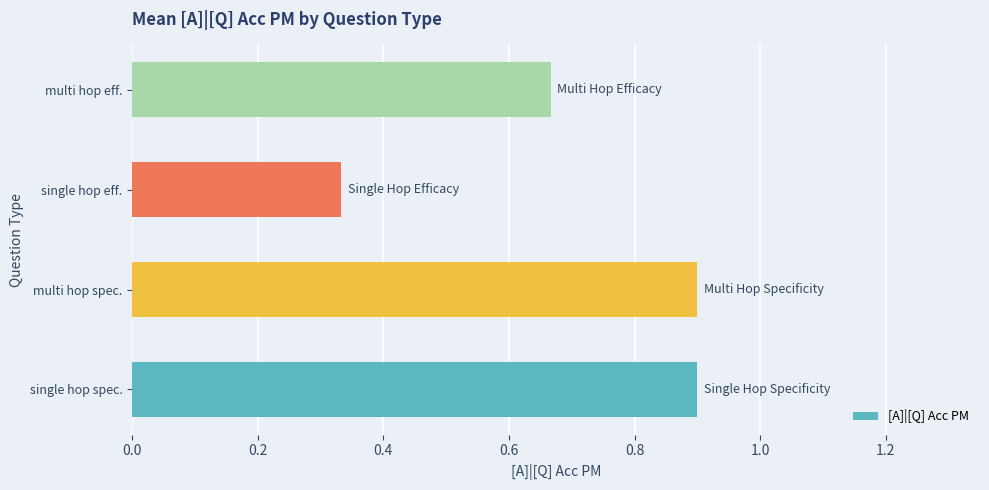

The chart shows a value of 0.9 at single hop spec.. True or false?

True